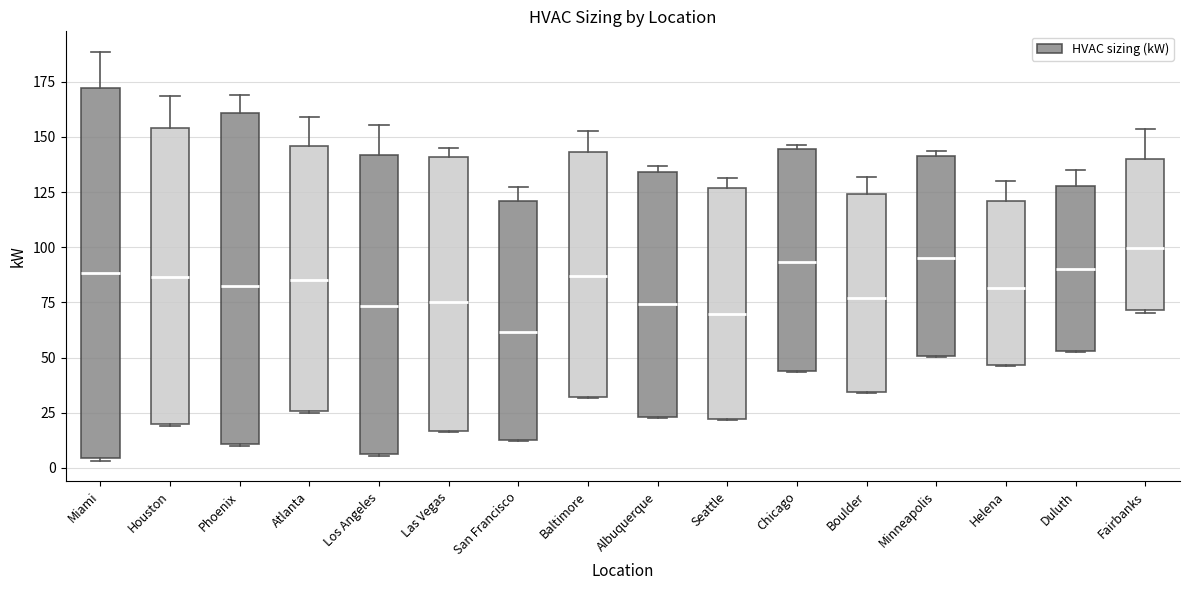

Reading left to right, transcribe this box plot: for each box, give where its median line is, the range the box spans, and where its two whiskers end, as read against the y-axis. The values are not printed on the chart, so give them approximately, as read against the axis.

Miami: median 90, box 5 to 170, whiskers 5 to 190
Houston: median 85, box 20 to 155, whiskers 20 to 170
Phoenix: median 80, box 10 to 160, whiskers 10 to 170
Atlanta: median 85, box 25 to 145, whiskers 25 to 160
Los Angeles: median 75, box 5 to 140, whiskers 5 to 155
Las Vegas: median 75, box 15 to 140, whiskers 15 to 145
San Francisco: median 60, box 15 to 120, whiskers 10 to 125
Baltimore: median 85, box 30 to 145, whiskers 30 to 155
Albuquerque: median 75, box 25 to 135, whiskers 25 to 135 (just above the box's upper edge)
Seattle: median 70, box 20 to 125, whiskers 20 to 130
Chicago: median 95, box 45 to 145, whiskers 45 to 145 (just above the box's upper edge)
Boulder: median 75, box 35 to 125, whiskers 35 to 130
Minneapolis: median 95, box 50 to 140, whiskers 50 to 145
Helena: median 80, box 45 to 120, whiskers 45 to 130
Duluth: median 90, box 55 to 130, whiskers 50 to 135
Fairbanks: median 100, box 70 to 140, whiskers 70 to 155